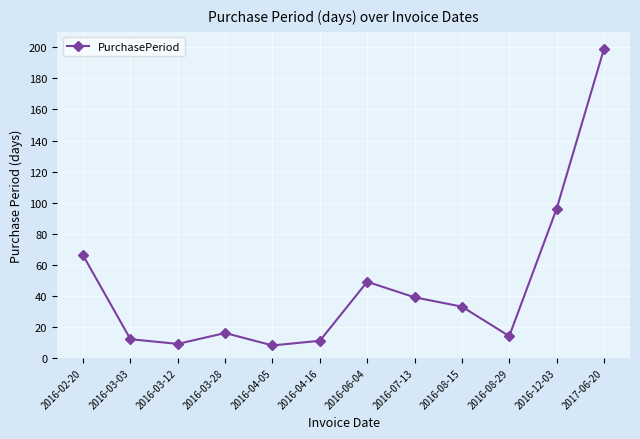

What position from the left is 2016-08-29?

10